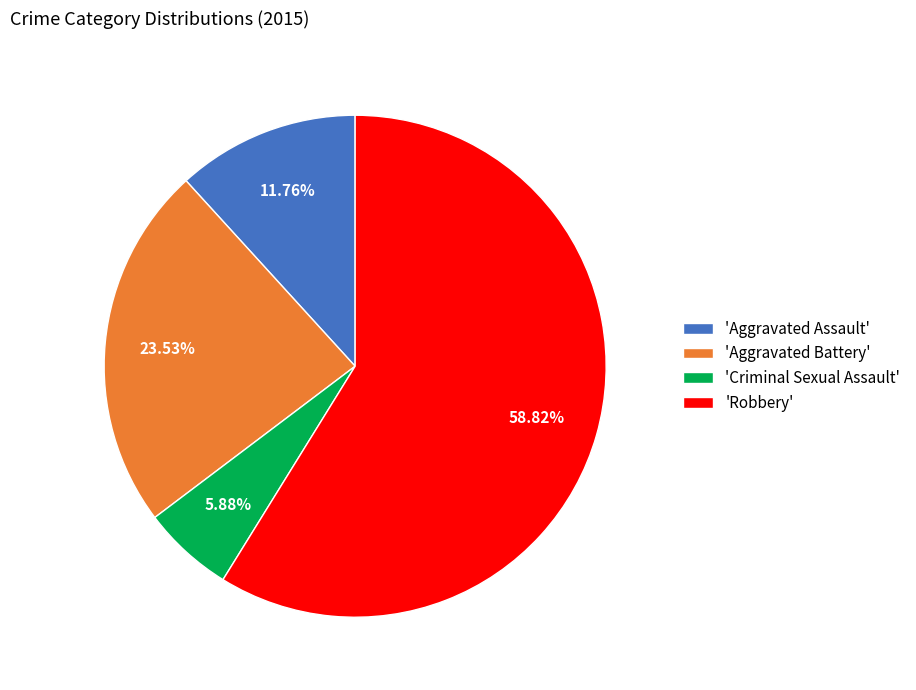

What is the smallest slice in the pie chart?

'Criminal Sexual Assault'